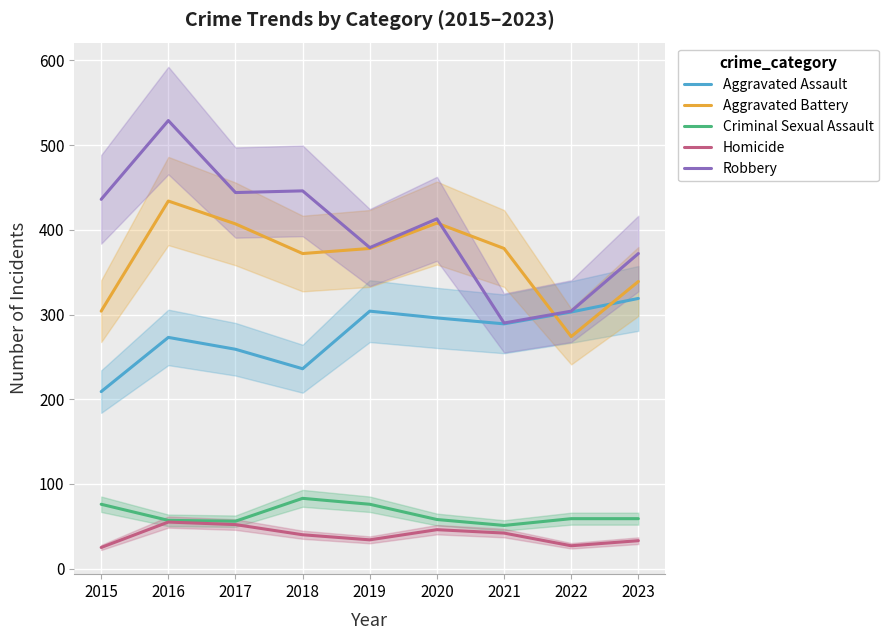

Reading left to right, transcribe all the data shown in this chart.

Aggravated Assault: 209	273	259	236	304	296	289	303	319
Aggravated Battery: 304	434	407	372	378	408	378	274	339
Criminal Sexual Assault: 76	57	56	83	76	58	51	59	59
Homicide: 25	55	52	40	34	46	42	27	33
Robbery: 436	529	444	446	379	413	290	304	372